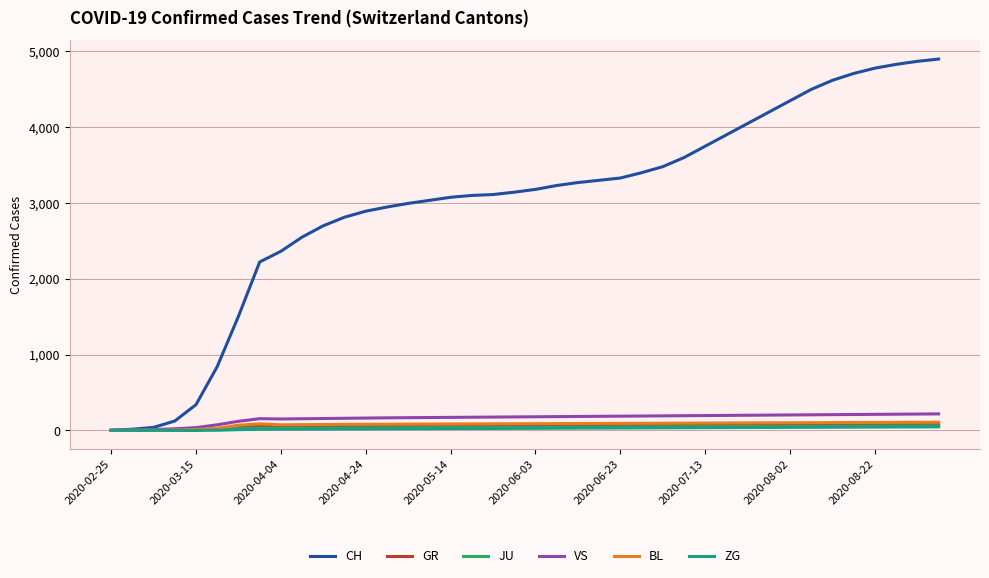

What is the greatest value displayed?

4900